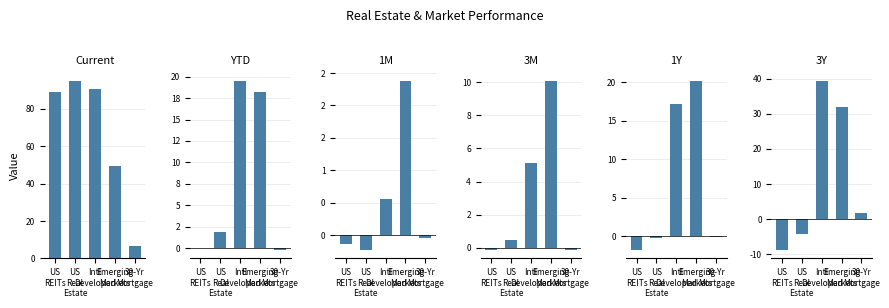

What position from the left is 30-Yr
Mortgage?

5